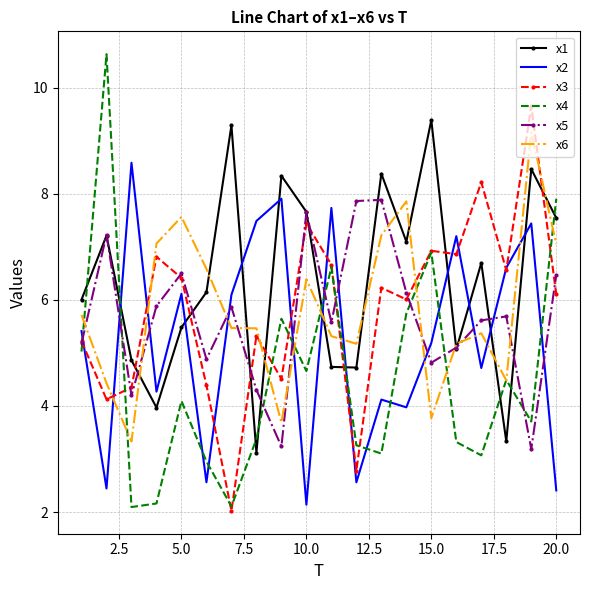

What is the lowest value of the x2 series?

2.1